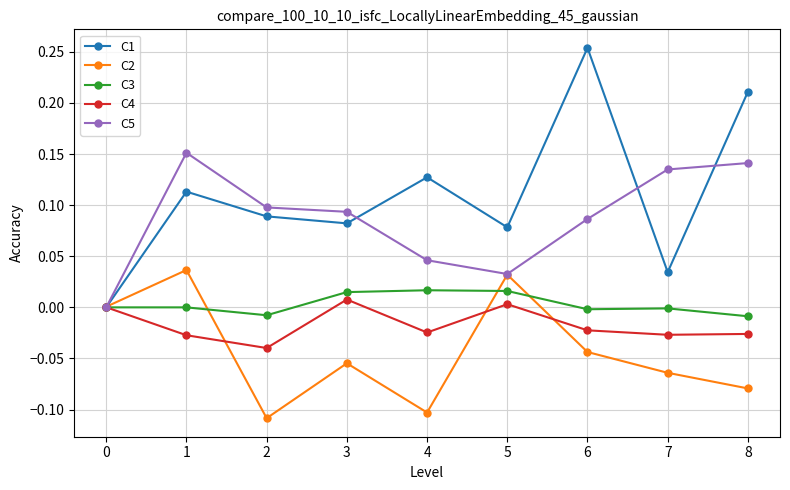

At which category does C2 reach its first local valley?

2